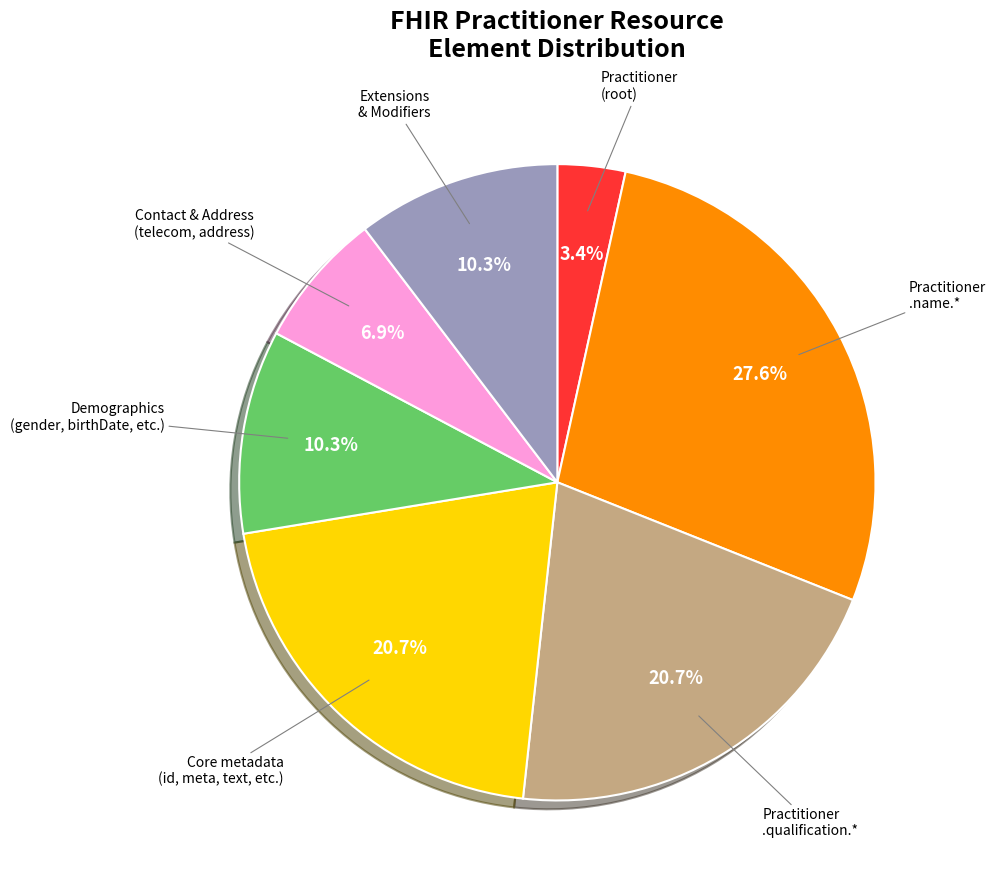

Does any single category account for the majority?

No